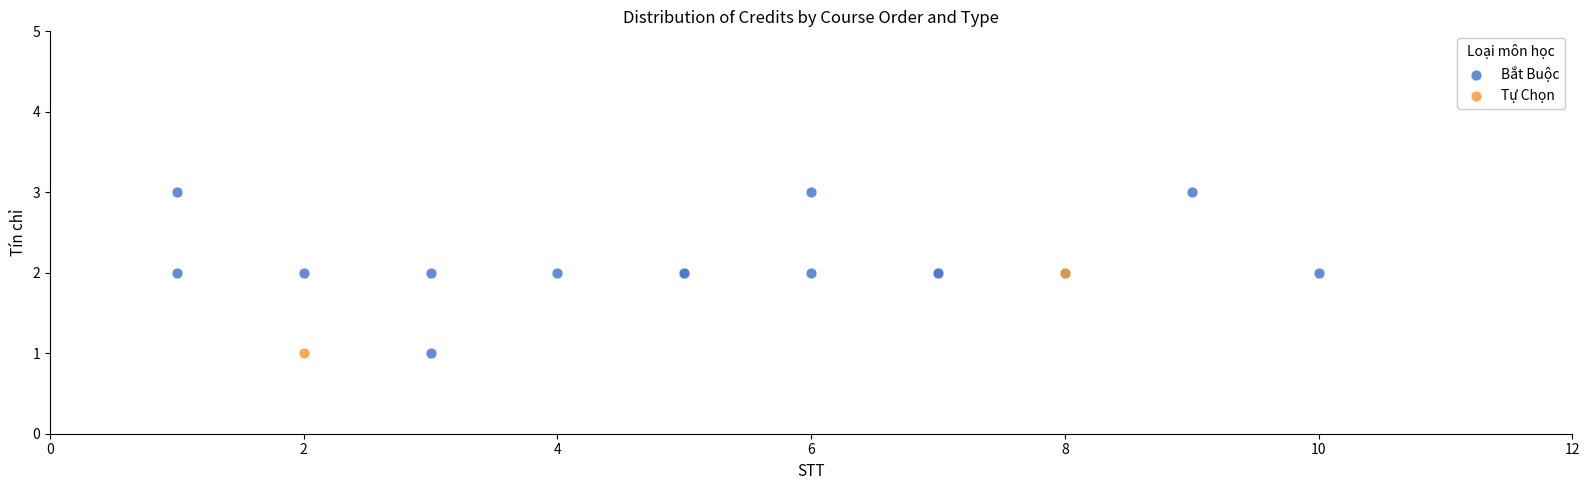

What are all the series names shown in the legend?

Bắt Buộc, Tự Chọn